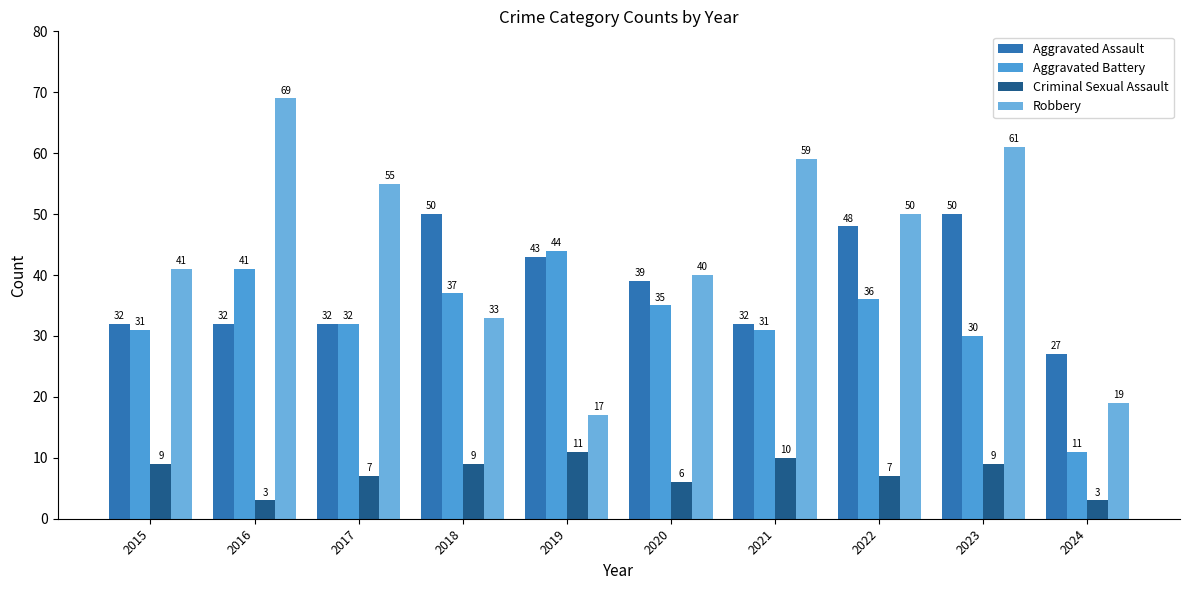

What are all the series names shown in the legend?

Aggravated Assault, Aggravated Battery, Criminal Sexual Assault, Robbery